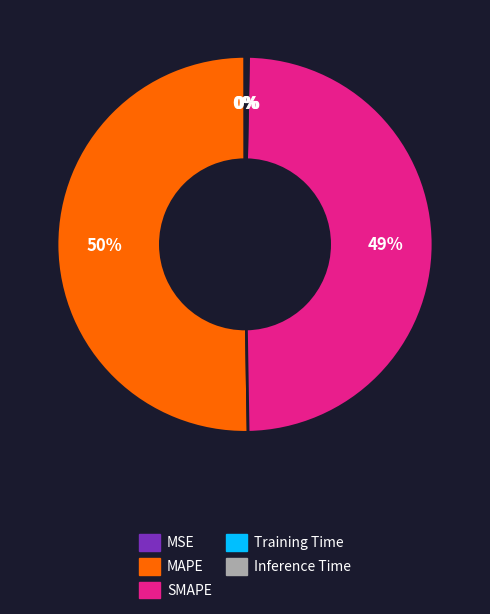

Which category has the biggest portion of the pie?

MAPE